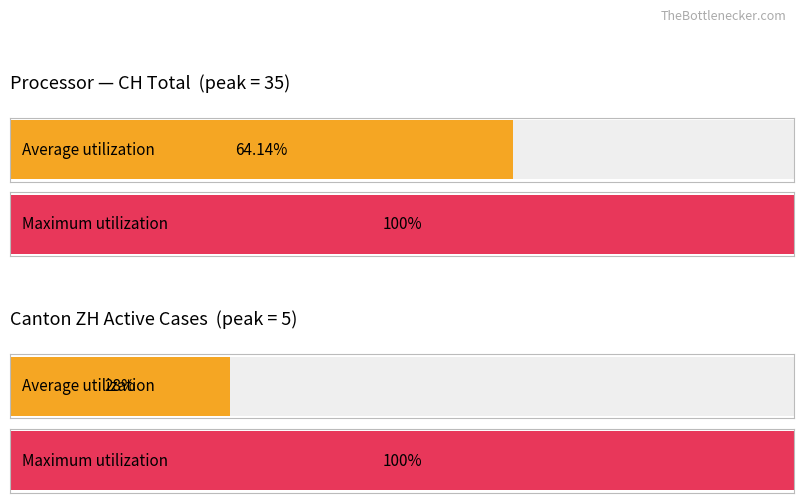

List the series in order of their overall mean, lowest first.

ZH, CH